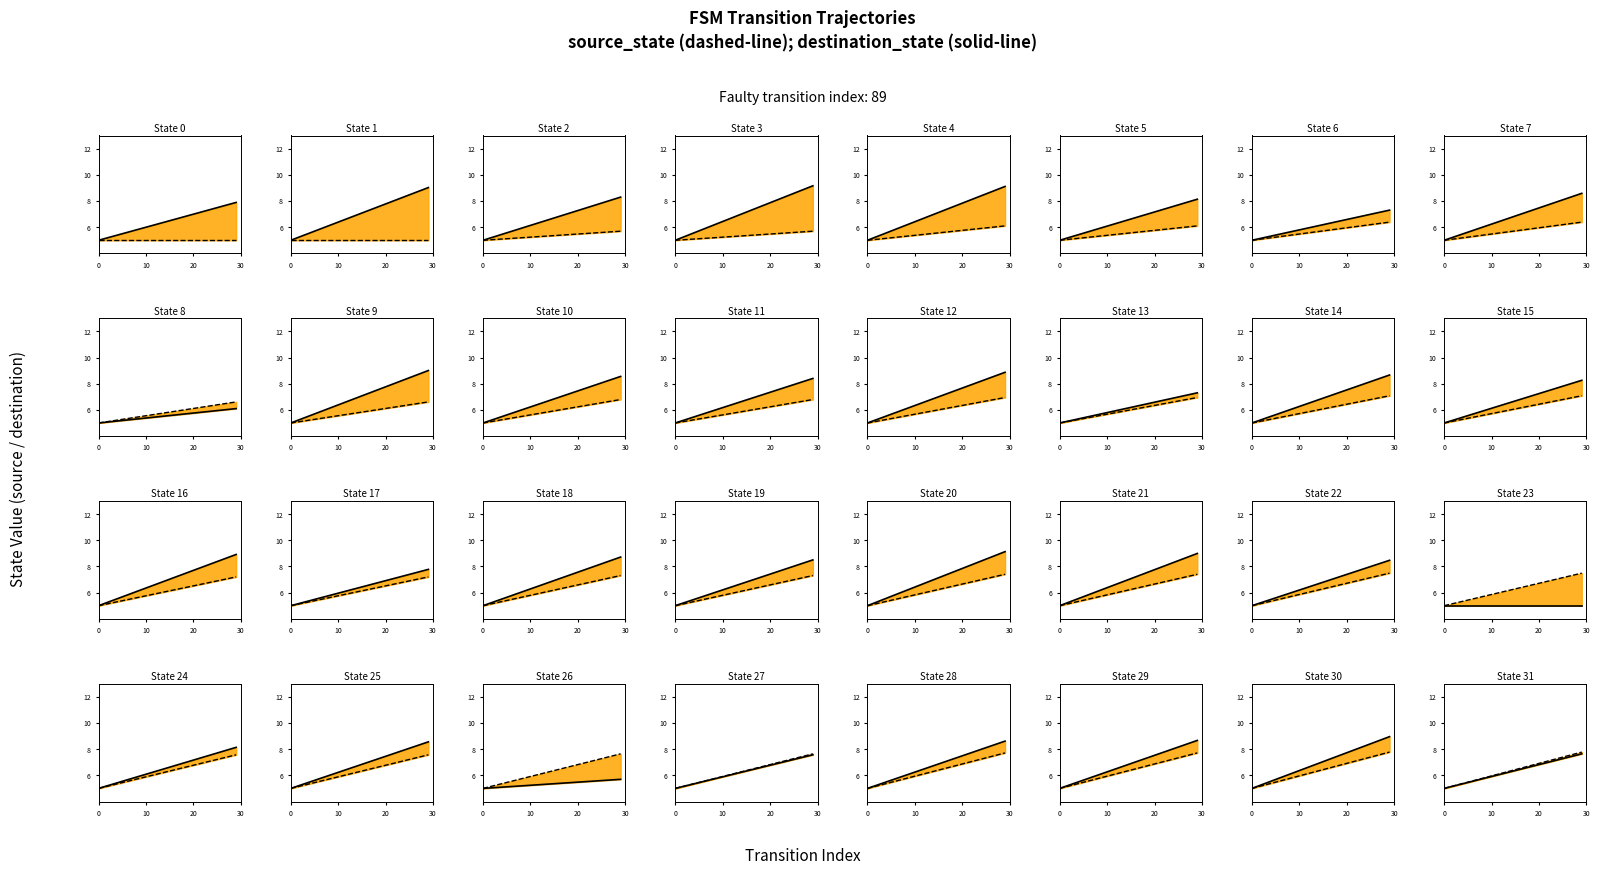

True or false: destination_state and source_state intersect in this chart.

False